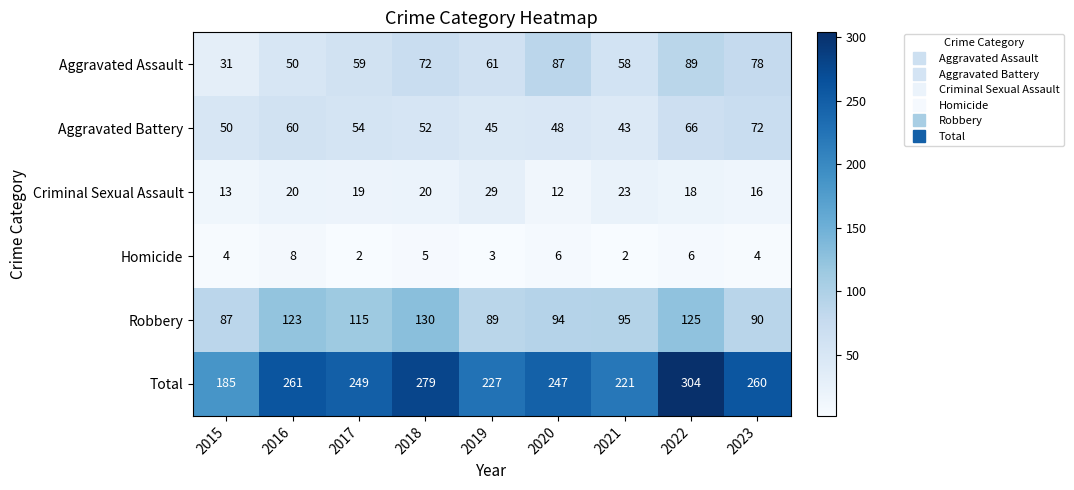

What is the maximum value shown in the chart?

304